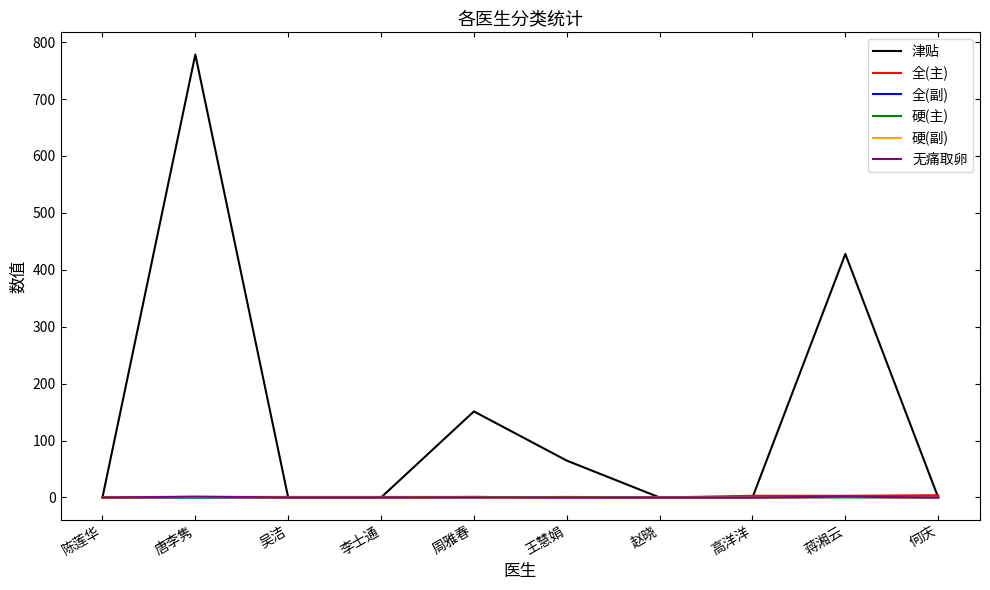

Which series has the largest range (max minus min)?

津贴